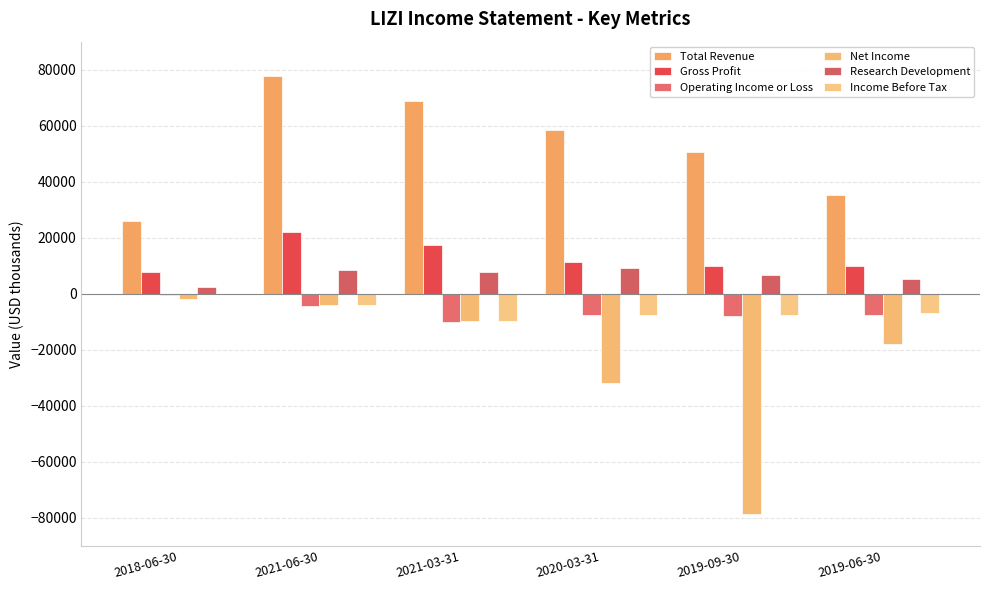

How many groups of bars are there?

6